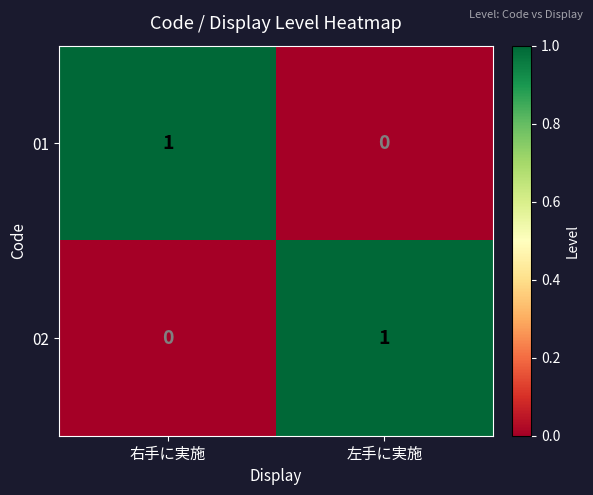

How many series are shown in this chart?

2